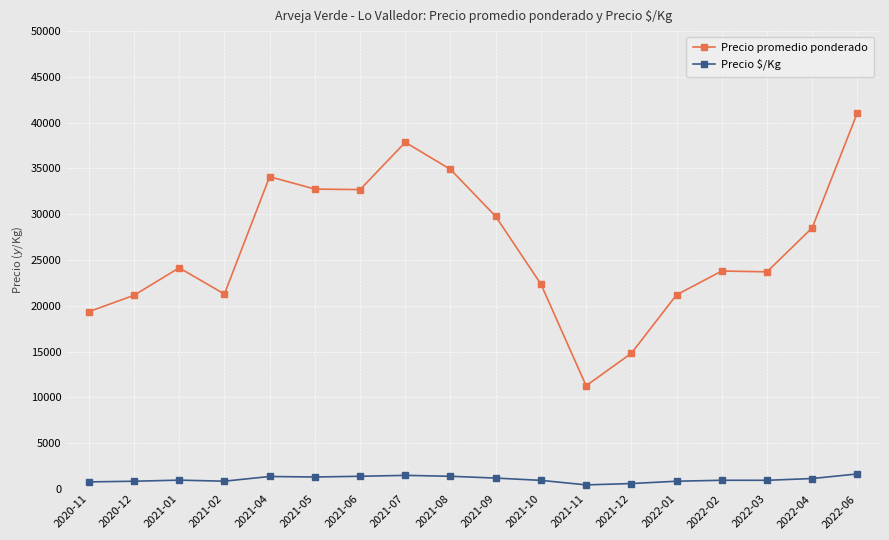

At how many categories does at least one series exceed 41057?

1